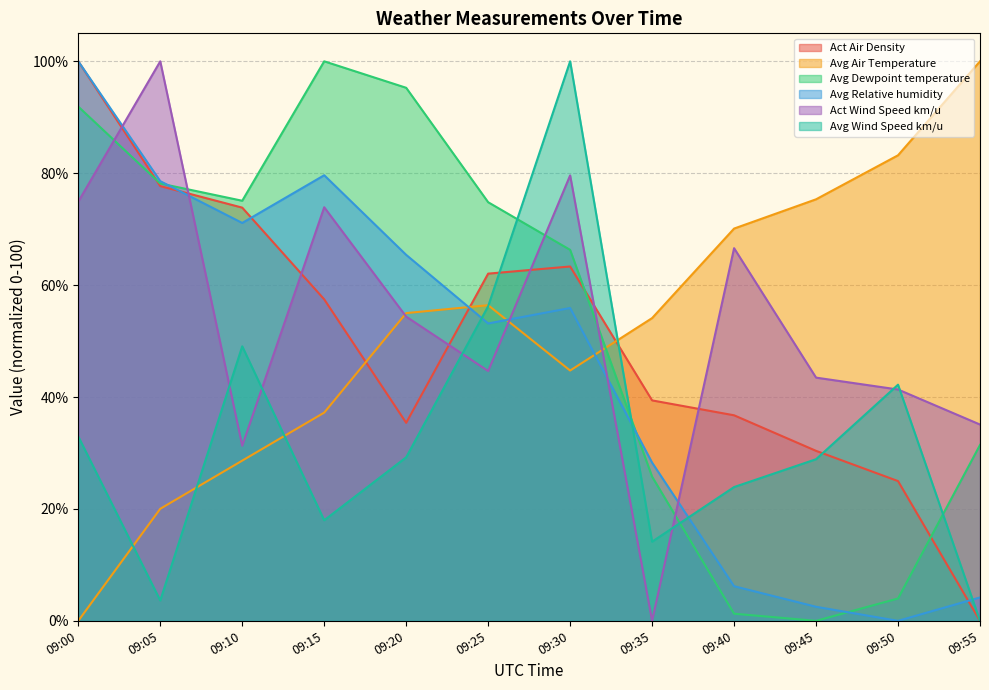

At which label does Avg Wind Speed km/u first exceed 29?

09:00